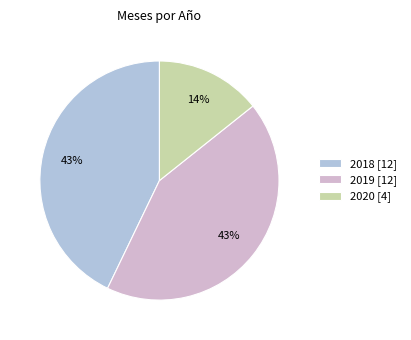

Which slice is the smallest?

2020